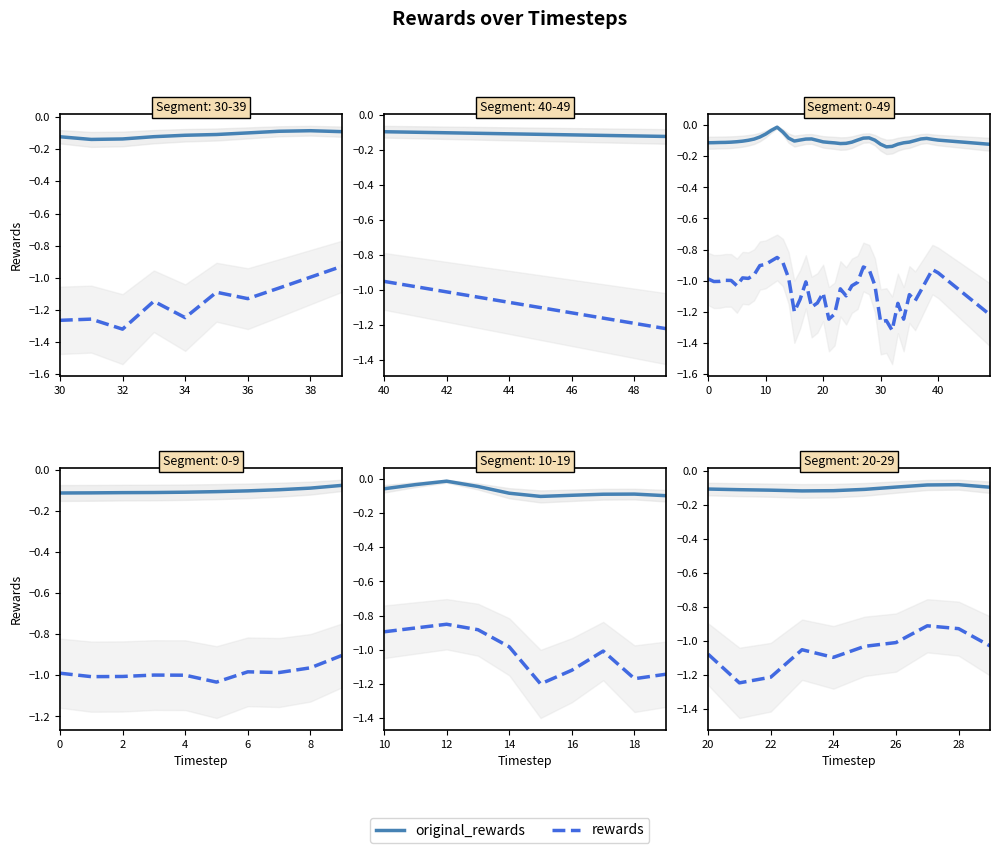

What is the total value across all series at 26?

-1.1